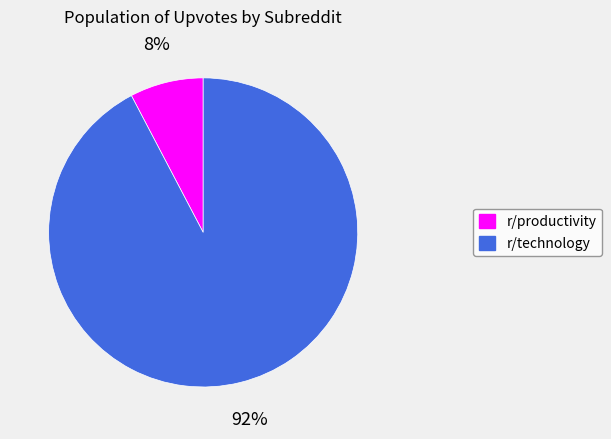

To the nearest percent, what portion does r/productivity represent?

8%